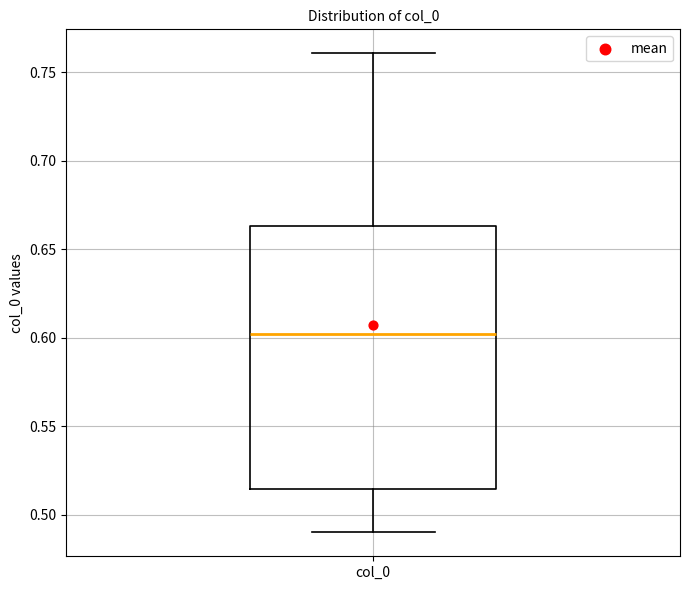

Transcribe this box plot: give where the median line is, the range the box spans, and where the two whiskers end, as read against the y-axis. The values are not printed on the chart, so give them approximately, as read against the axis.

median 0.600, box 0.515 to 0.665, whiskers 0.490 to 0.760